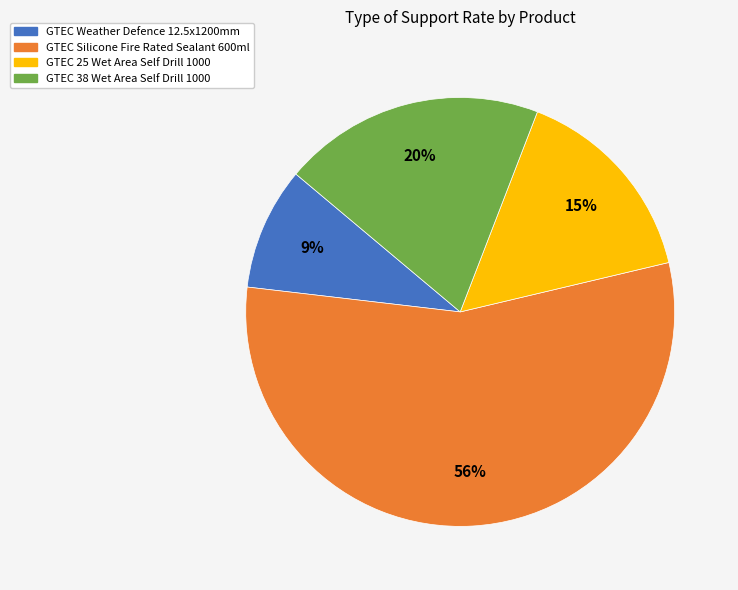

Is the sum of GTEC Silicone Fire Rated Sealant 600ml and GTEC 25 Wet Area Self Drill 1000 greater than half?

Yes